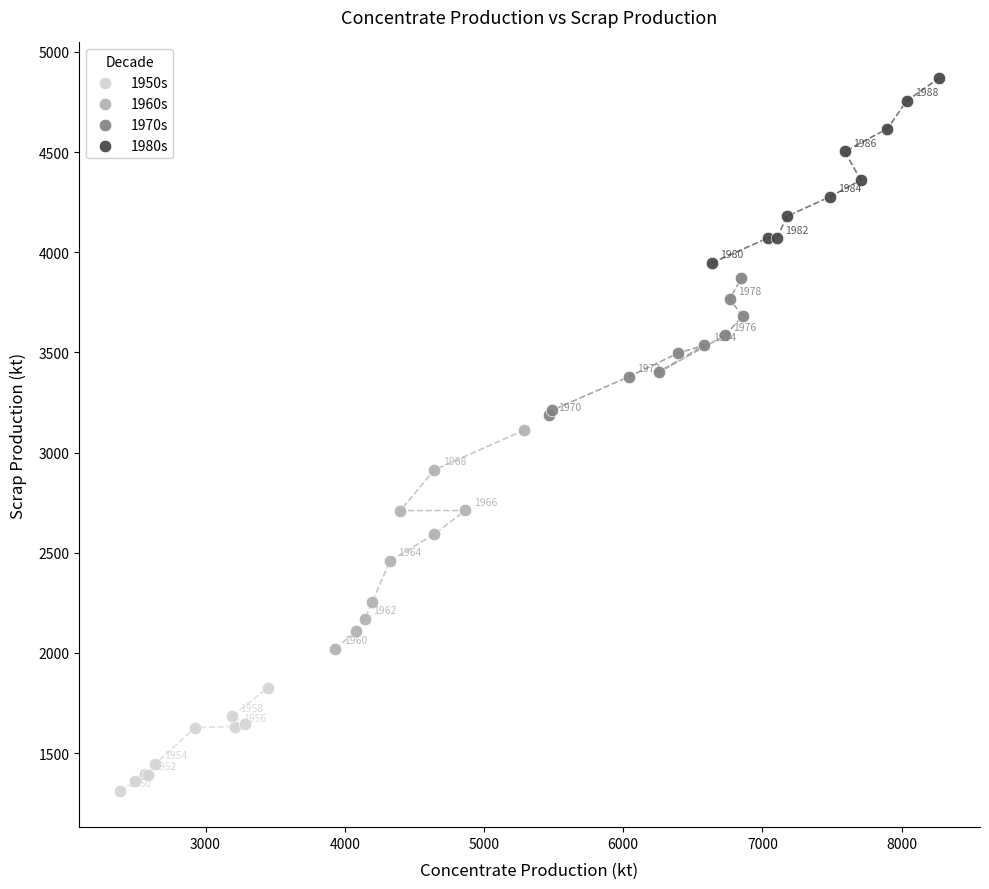

Which series reaches the maximum Y coordinate?

1980s